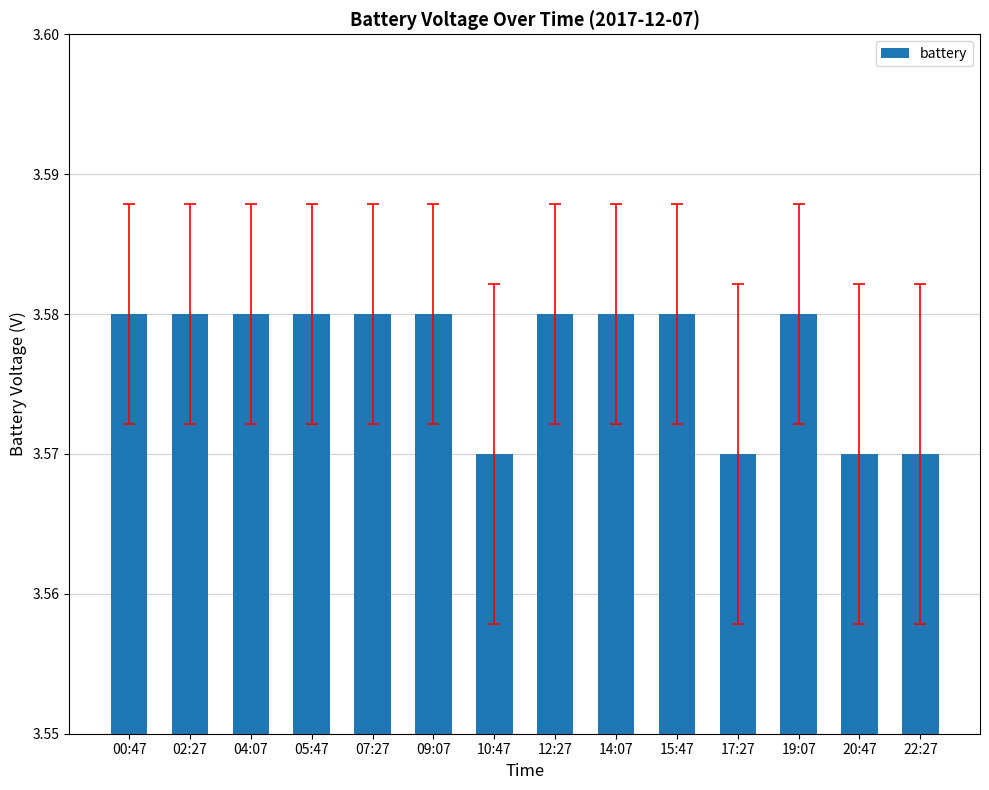

Count the values in the range 3 to 4.

14